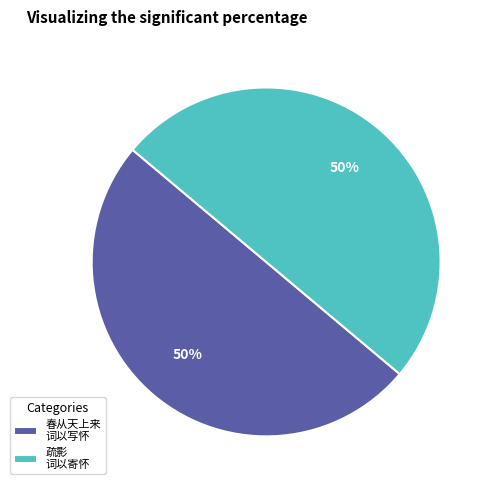

What is the ratio of the value at 春从天上来 词以写怀 to the value at 疏影 词以寄怀?

1.0